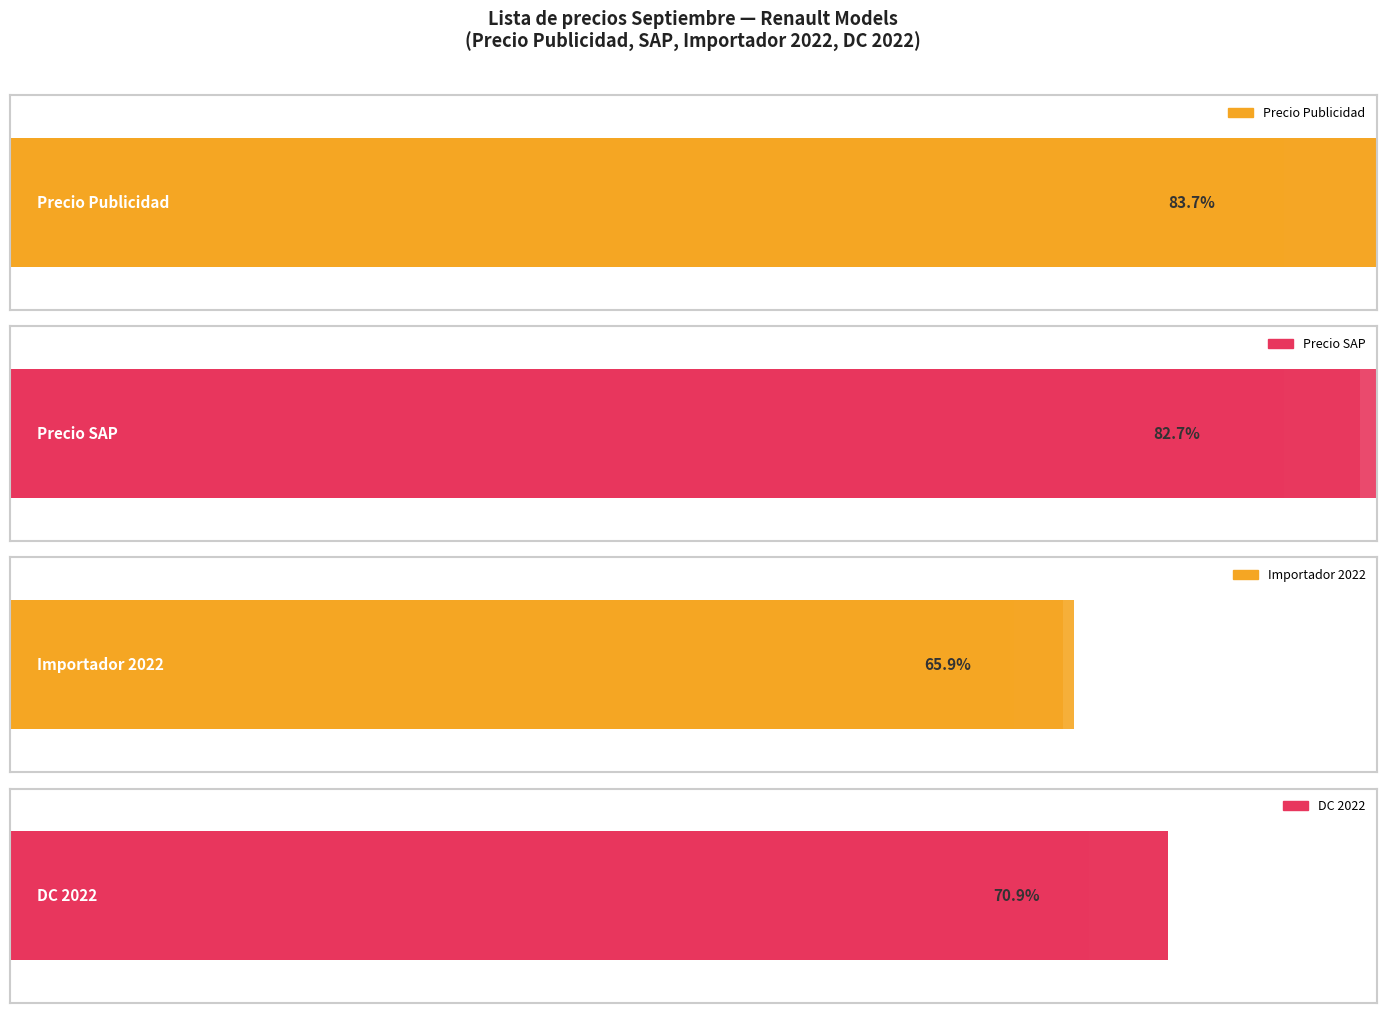

Does the chart contain stacked bars?

No